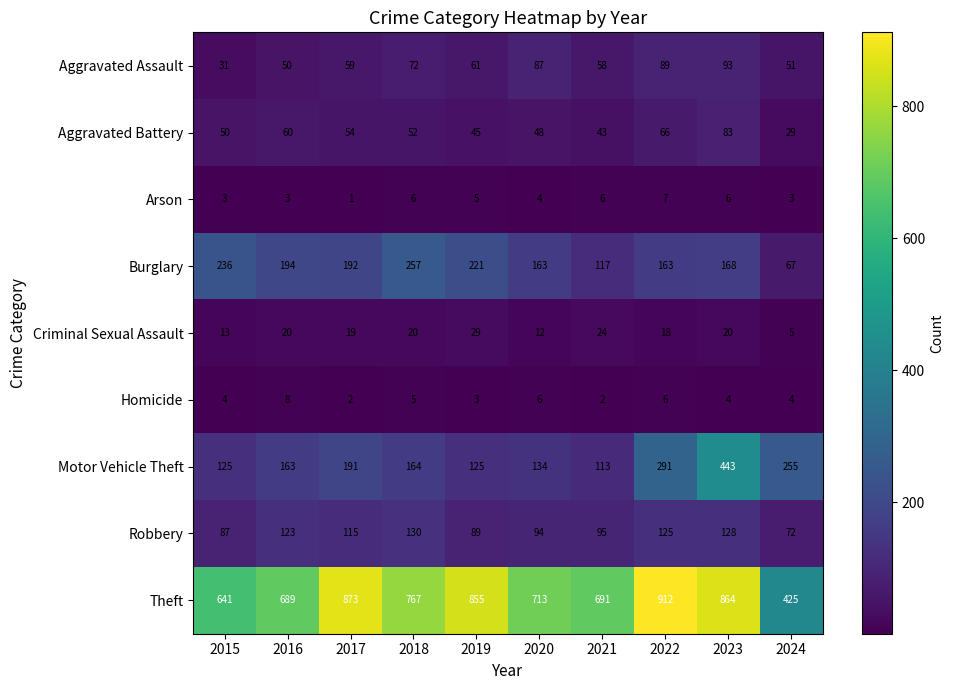

Rank the series by their maximum value, from lowest to highest.

Arson, Homicide, Criminal Sexual Assault, Aggravated Battery, Aggravated Assault, Robbery, Burglary, Motor Vehicle Theft, Theft